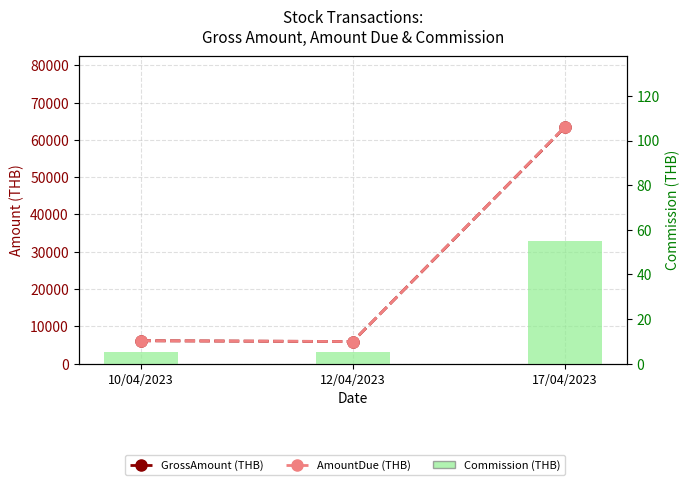

What is the sum of all Commission (THB) values?

65.6